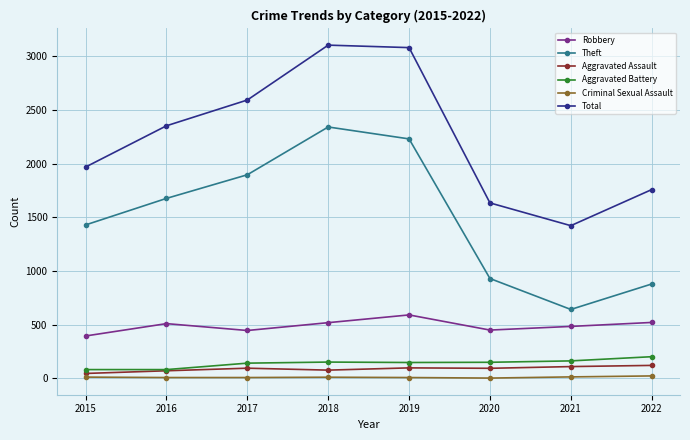

At which category does Theft reach its first local peak?

2018